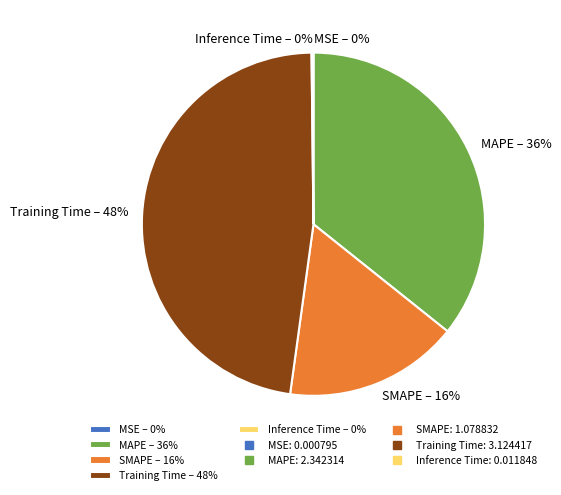

To the nearest percent, what percentage of the pie is SMAPE – 16%?

16%